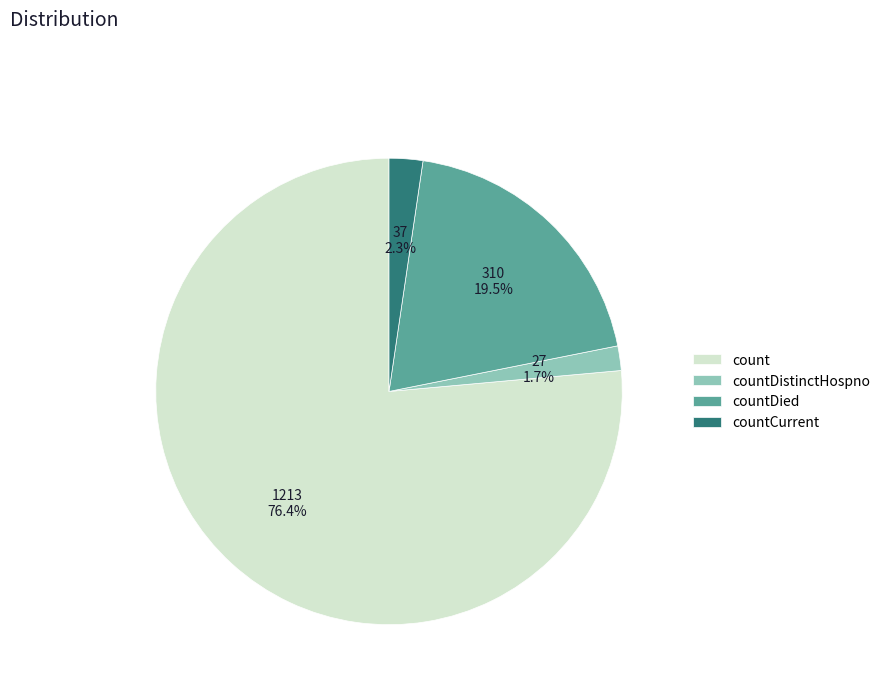

What is the ratio of the value at countDied to the value at count?

0.3